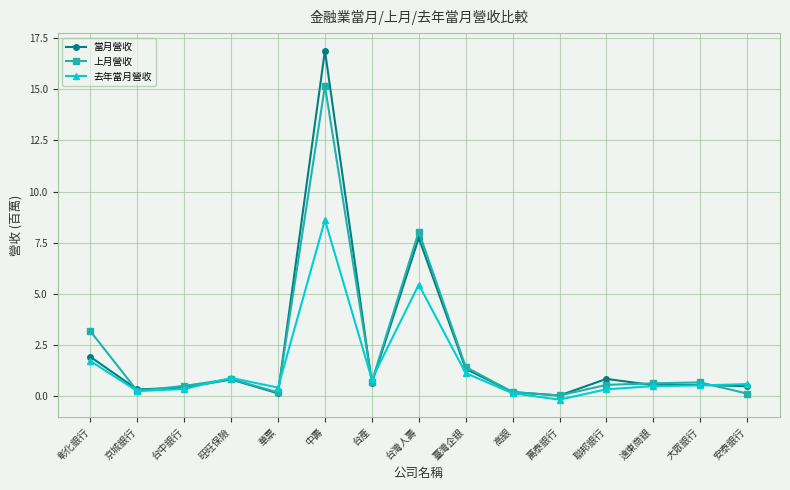

True or false: 去年當月營收 has a value of 8.6 at 中壽.

True